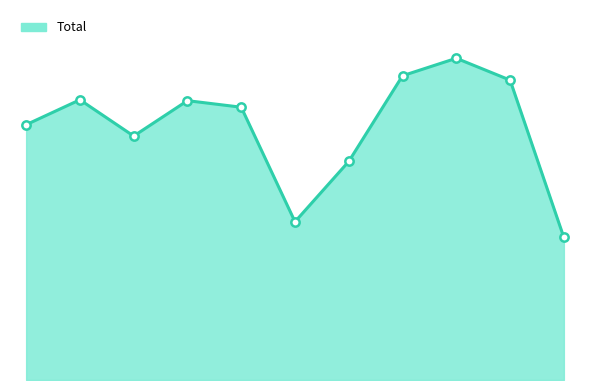

What is the minimum value shown in the chart?

326